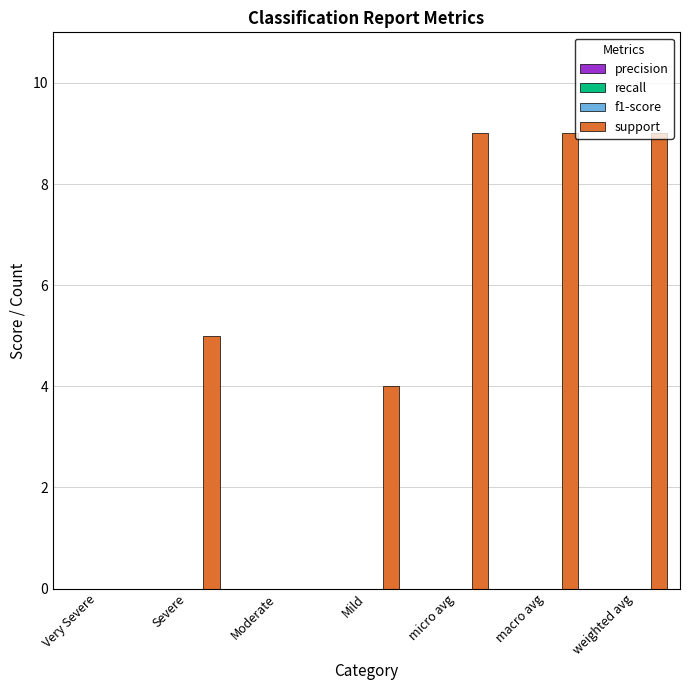

What is the maximum value shown in the chart?

9